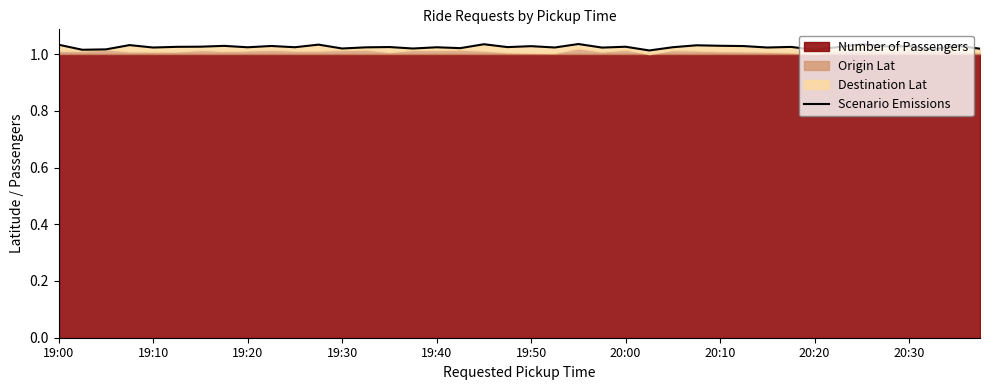

The value at 10 is 1.4. True or false?

False